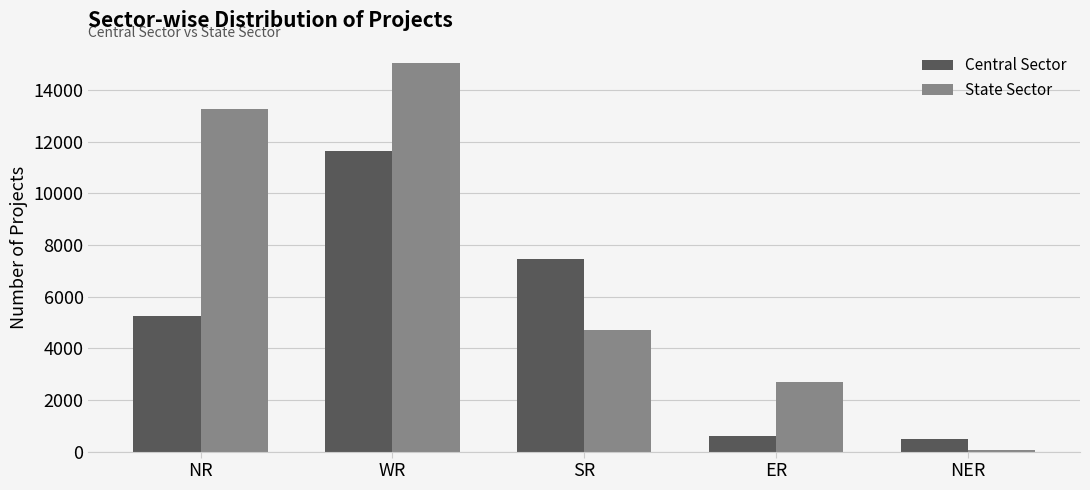

Rank the series by their maximum value, from highest to lowest.

State Sector, Central Sector